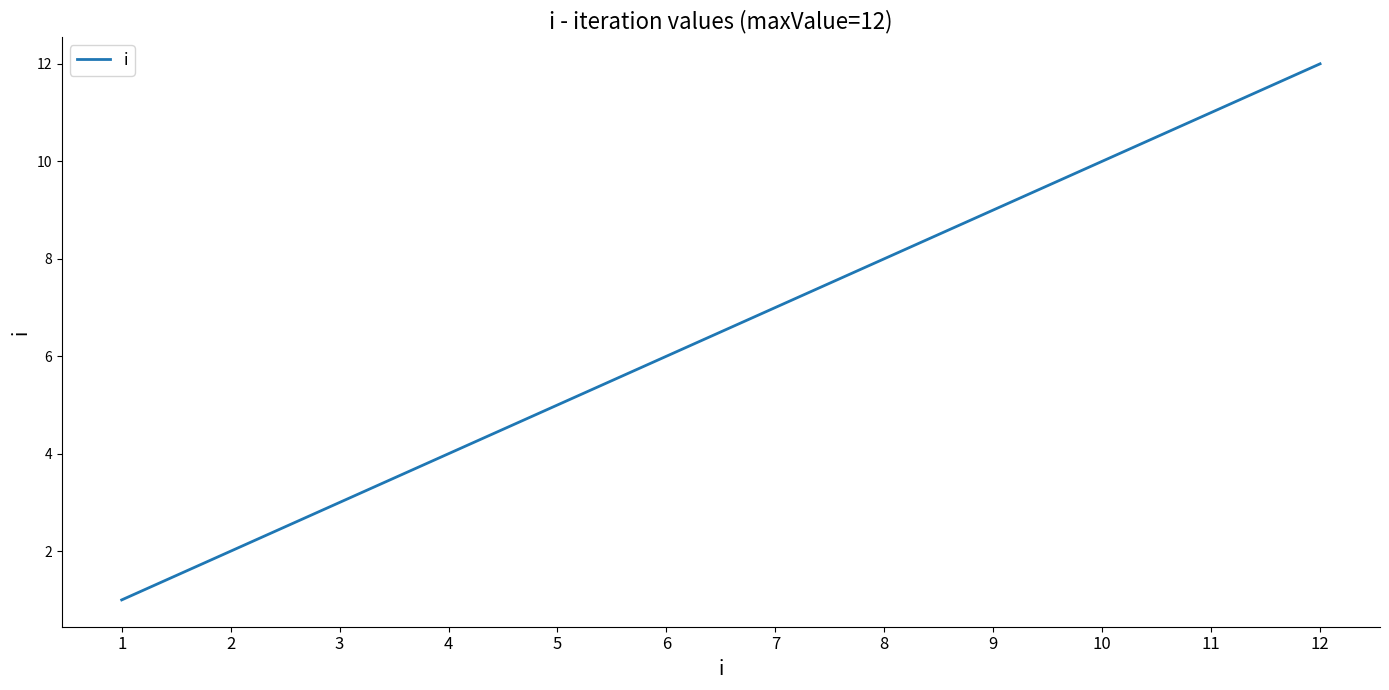

What is the difference between the values at 11 and 6?

5